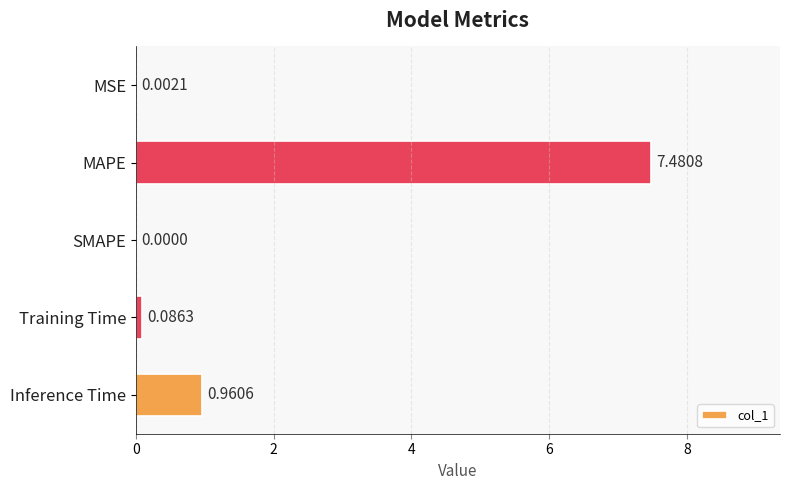

What is the greatest value displayed?

7.5